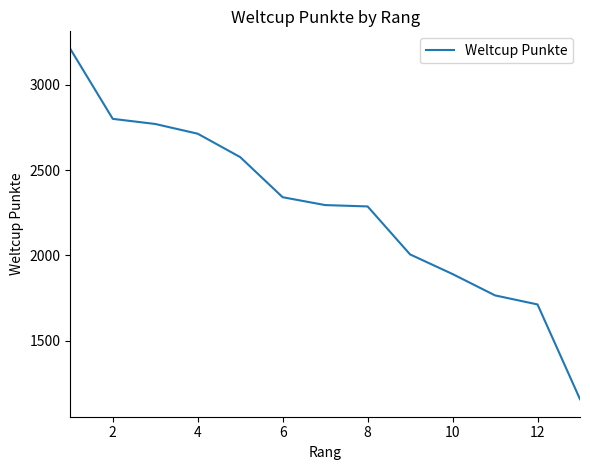

What is the difference between the maximum and minimum values?

2052